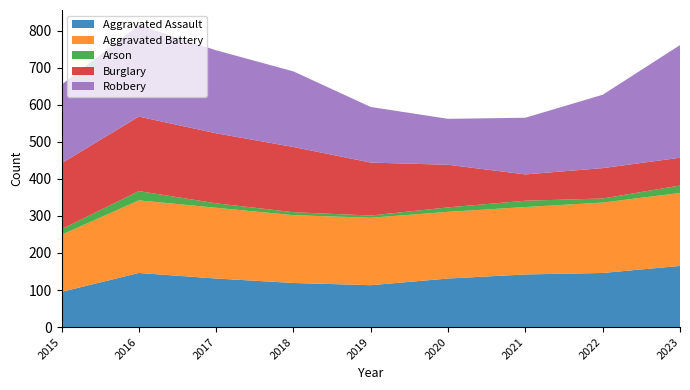

Reading left to right, what are all the values shown in this chart?

Aggravated Assault: 95	146	131	119	113	131	142	146	165
Aggravated Battery: 154	196	191	183	182	180	182	190	197
Arson: 15	25	12	8	6	12	17	11	20
Burglary: 178	201	189	176	143	115	71	82	75
Robbery: 212	247	224	204	150	124	153	198	304